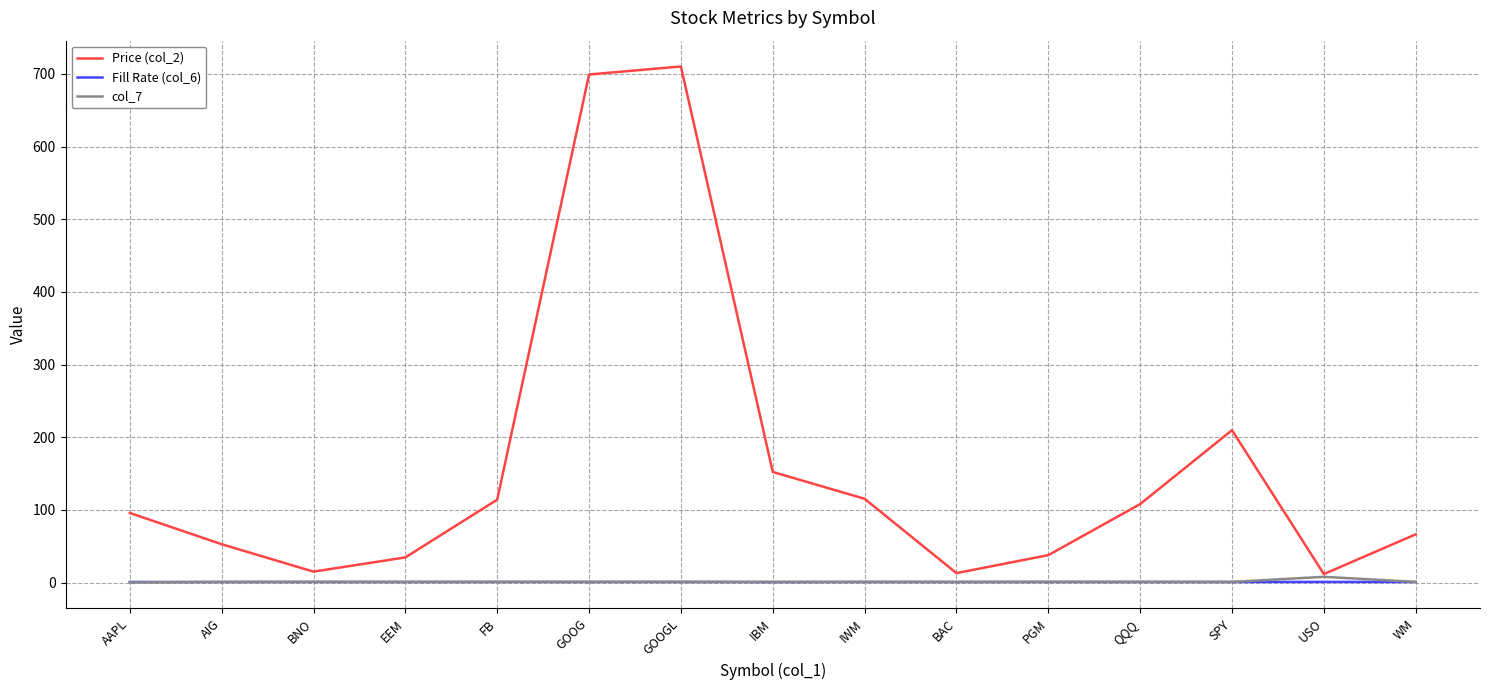

What is the difference between the maximum and minimum values in the Fill Rate (col_6) series?

0.2